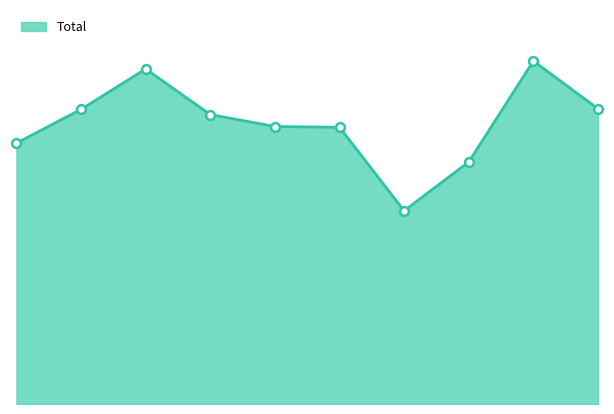

How many lines are shown in the chart?

1